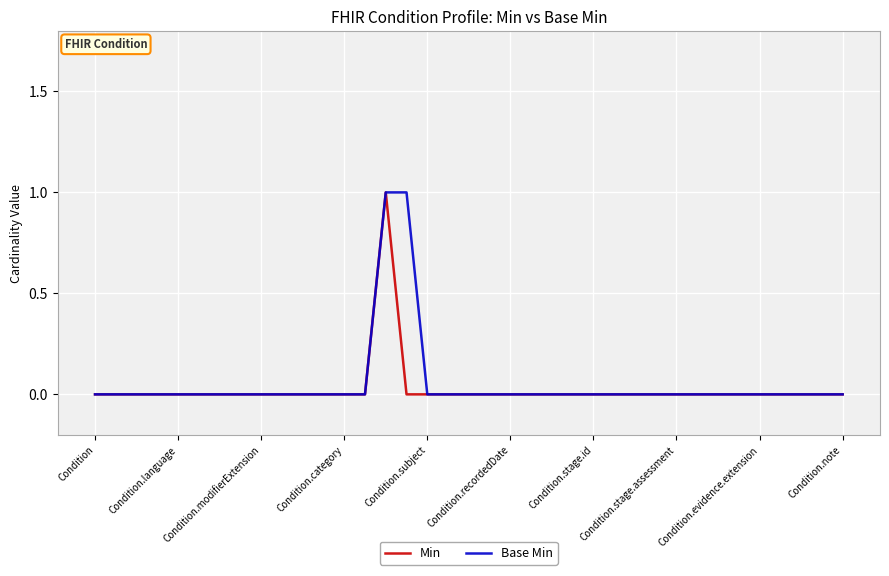

Reading left to right, list all the values displayed in this chart.

Min: 0	0	0	0	0	0	0	0	0	0	0	0	0	0	1	0	0	0	0	0	0	0	0	0	0	0	0	0	0	0	0	0	0	0	0	0	0
Base Min: 0	0	0	0	0	0	0	0	0	0	0	0	0	0	1	1	0	0	0	0	0	0	0	0	0	0	0	0	0	0	0	0	0	0	0	0	0